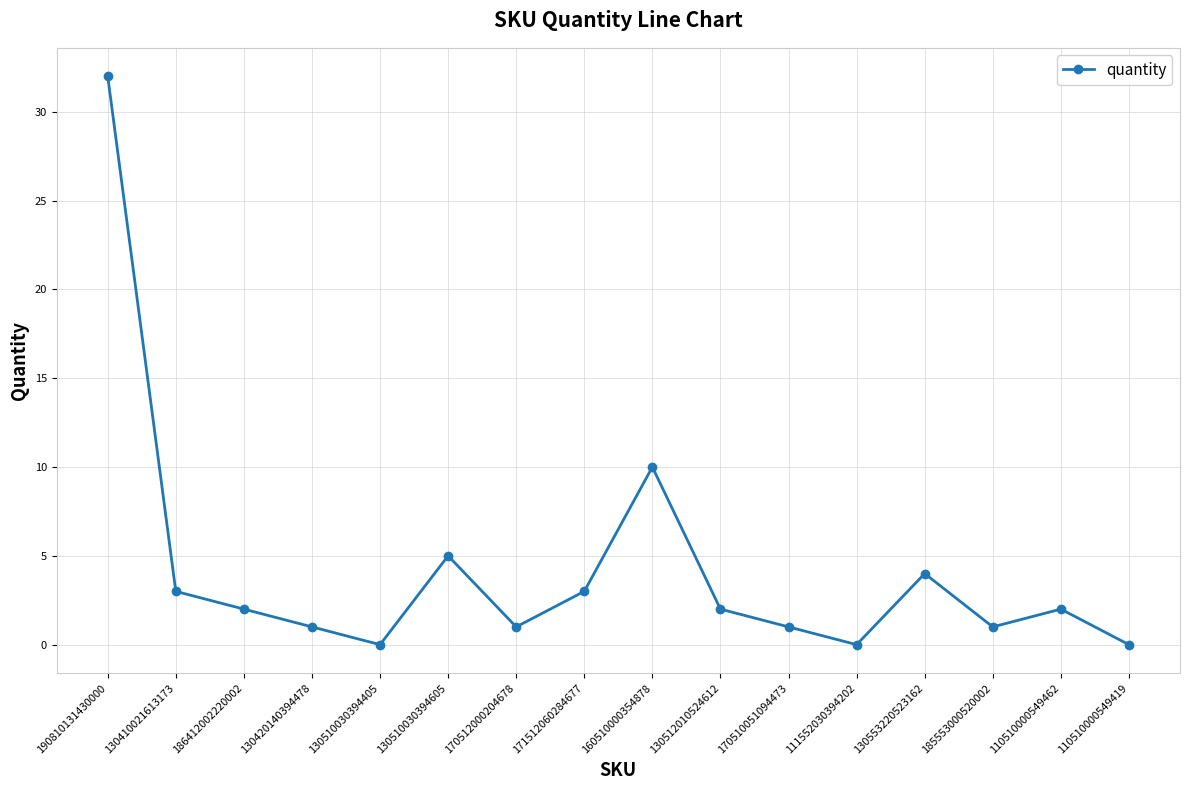

At which category does the chart reach its peak across all series?

190810131430000